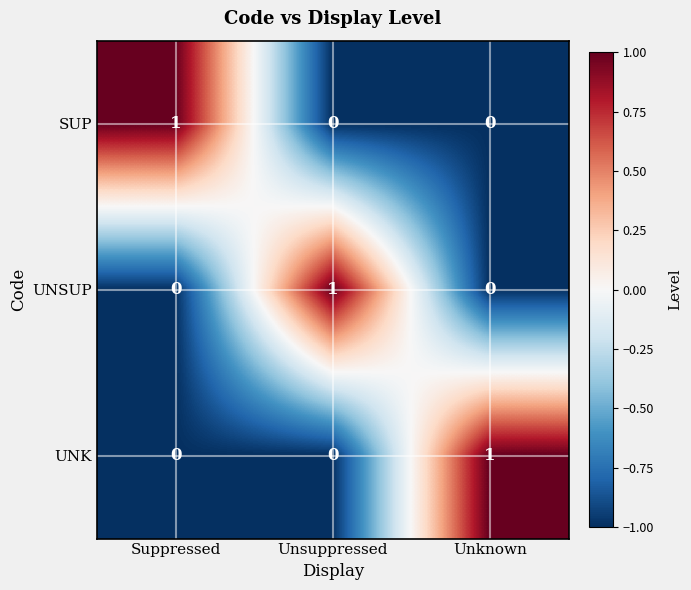

Which category has the highest value in the SUP series?

Suppressed